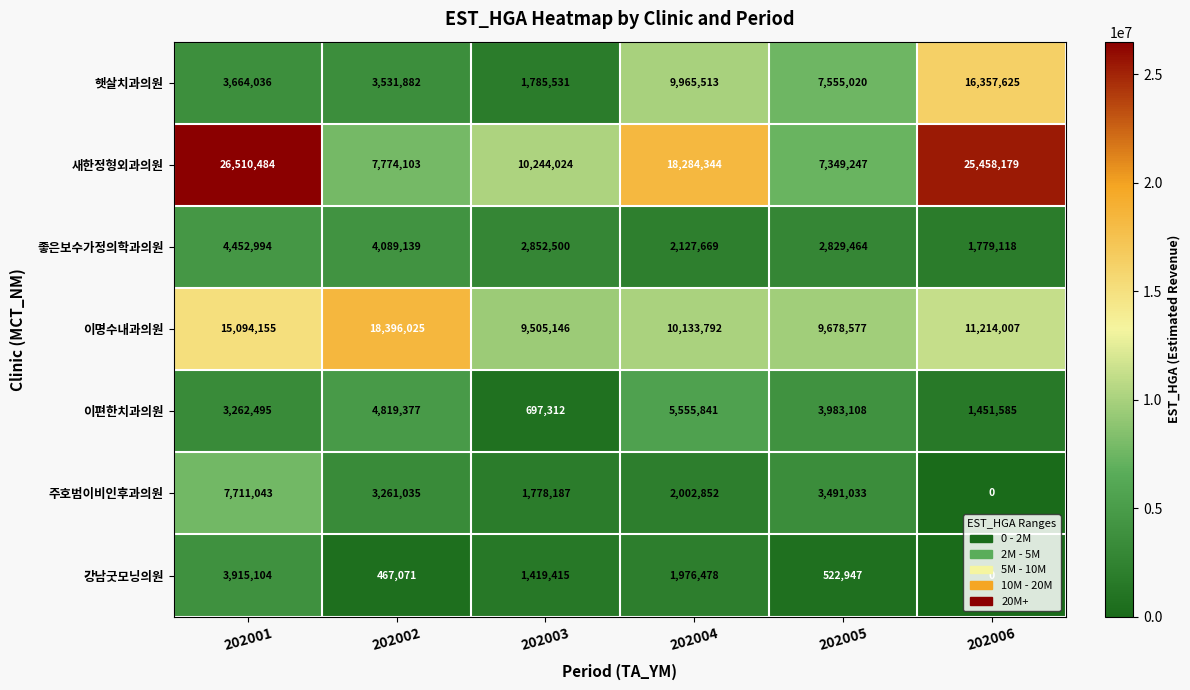

Is the value of 주호범이비인후과의원 at 202004 greater than the value of 햇살치과의원 at 202006?

No